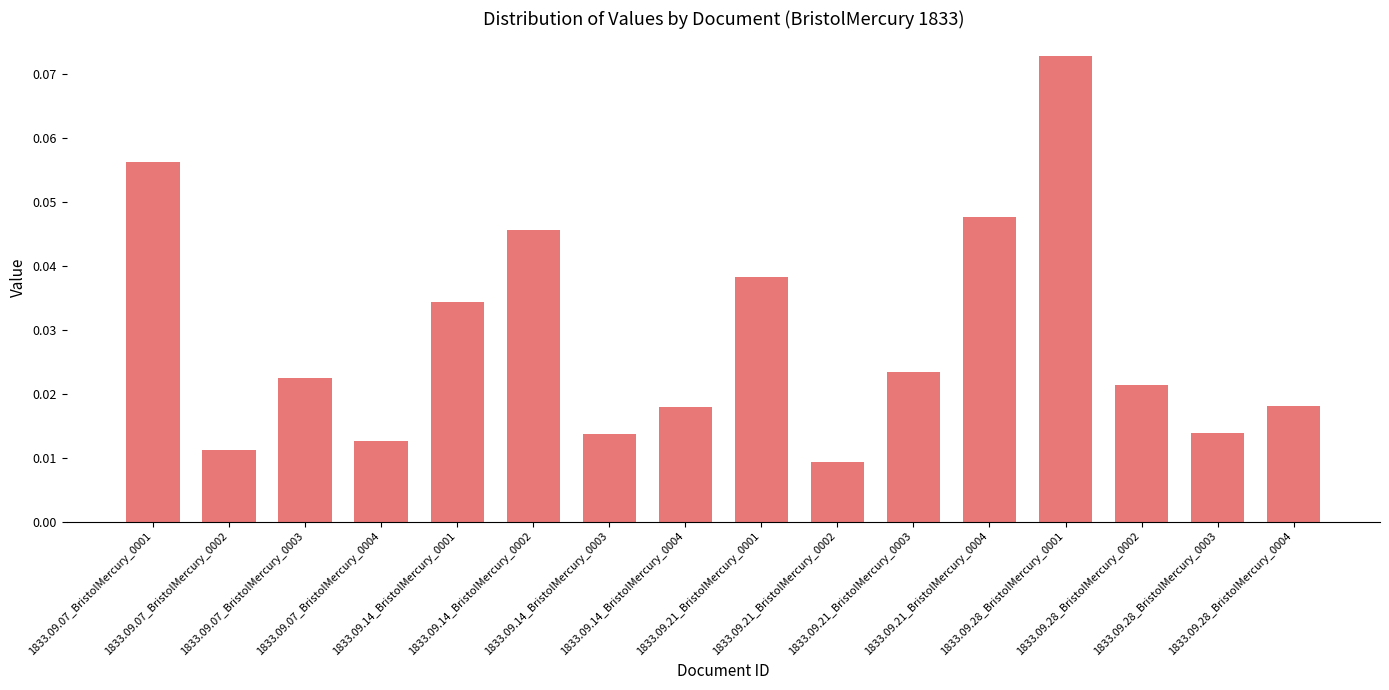

How many values are between 0 and 1?

16